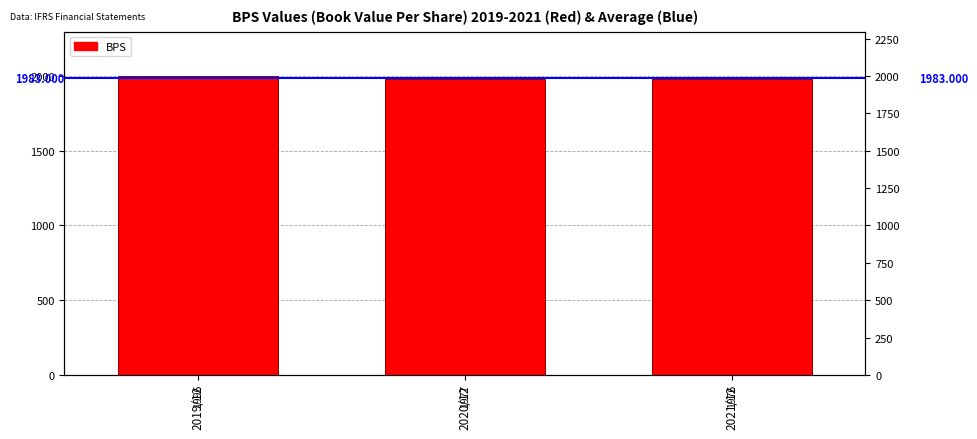

Rank the series by their maximum value, from lowest to highest.

EPS, BPS